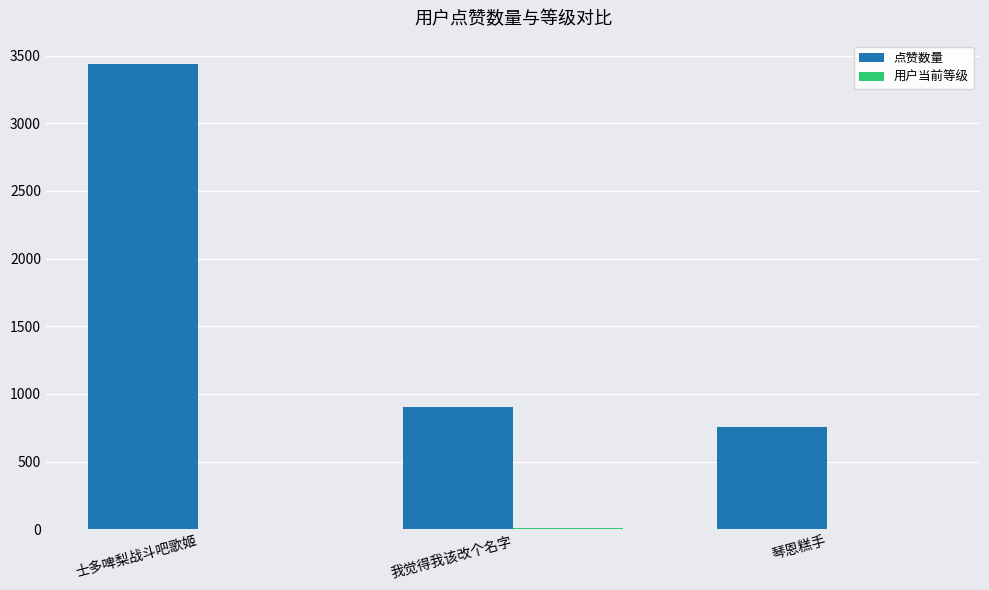

What is the sum of all 点赞数量 values?

5099